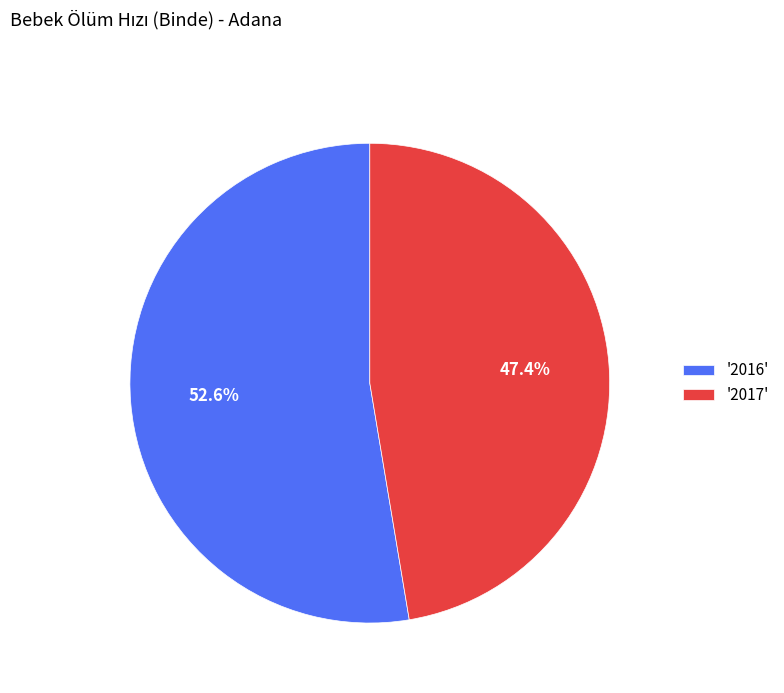

What is the majority slice?

'2016'